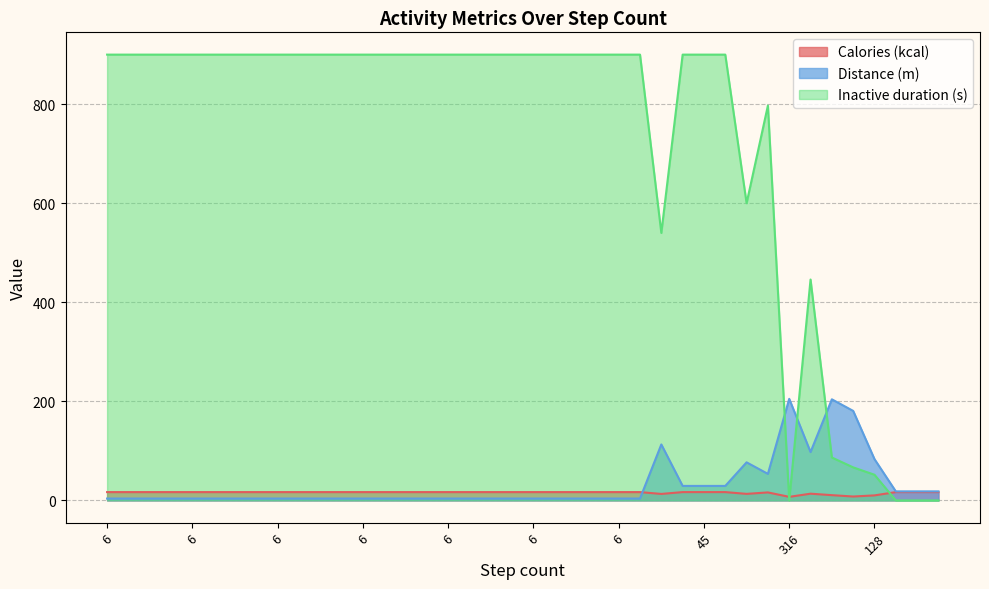

The Distance (m) series shows 5.9 at 6. True or false?

False